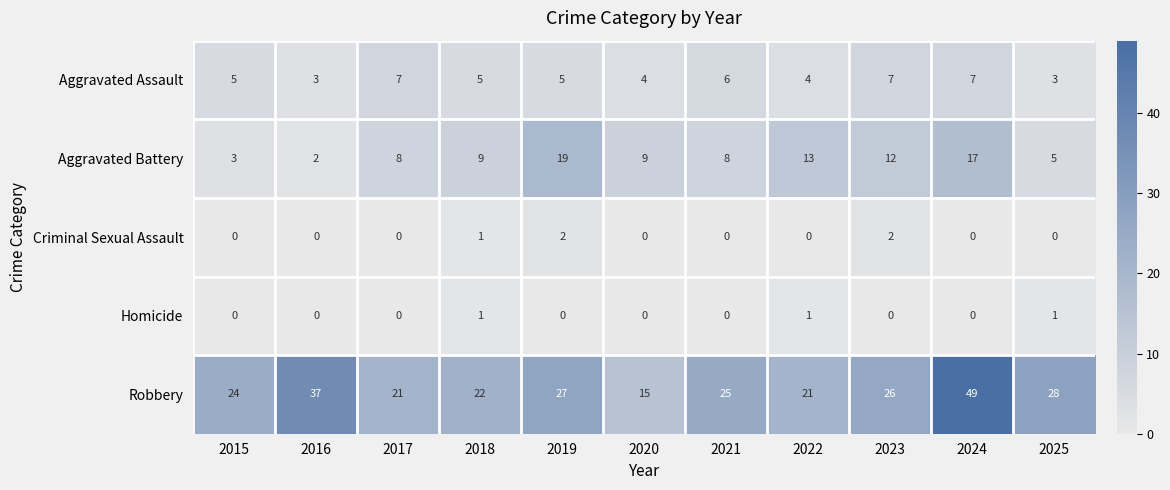

At which category is the sum across all series the highest?

2024